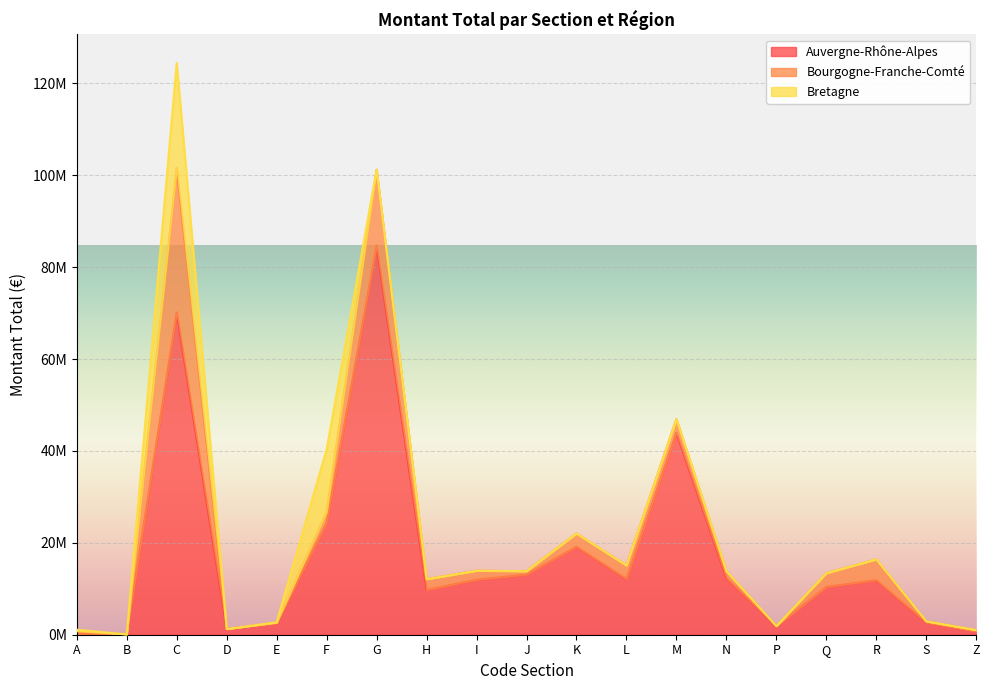

Between G and Z, which series saw the biggest shift?

Auvergne-Rhône-Alpes